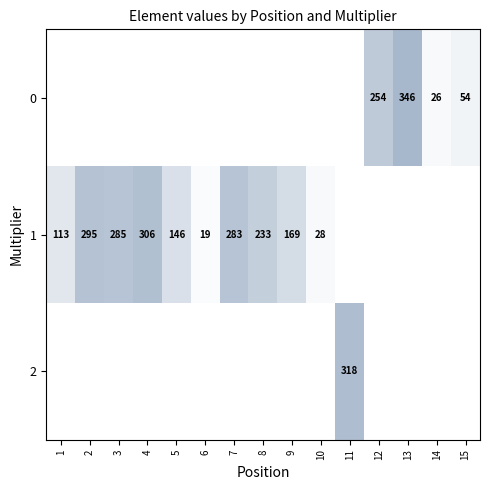

Rank the categories by 1 value from lowest to highest.

11, 12, 13, 14, 15, 6, 10, 1, 5, 9, 8, 7, 3, 2, 4